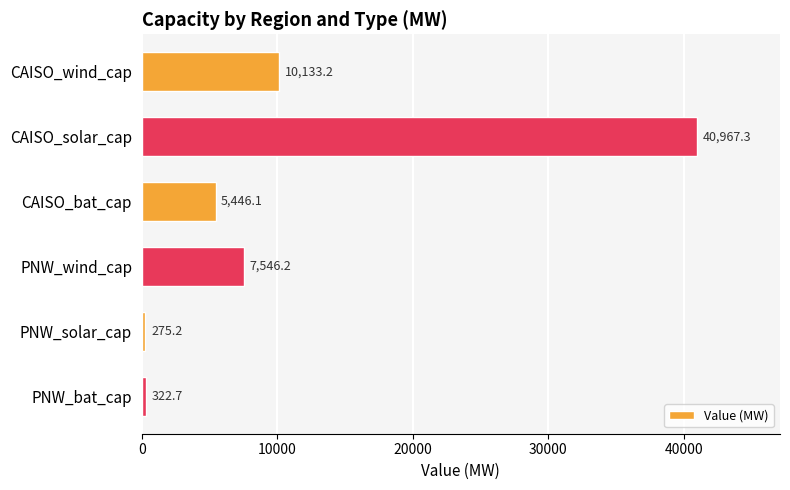

What is the change in value from CAISO_wind_cap to CAISO_bat_cap?

-4687.1